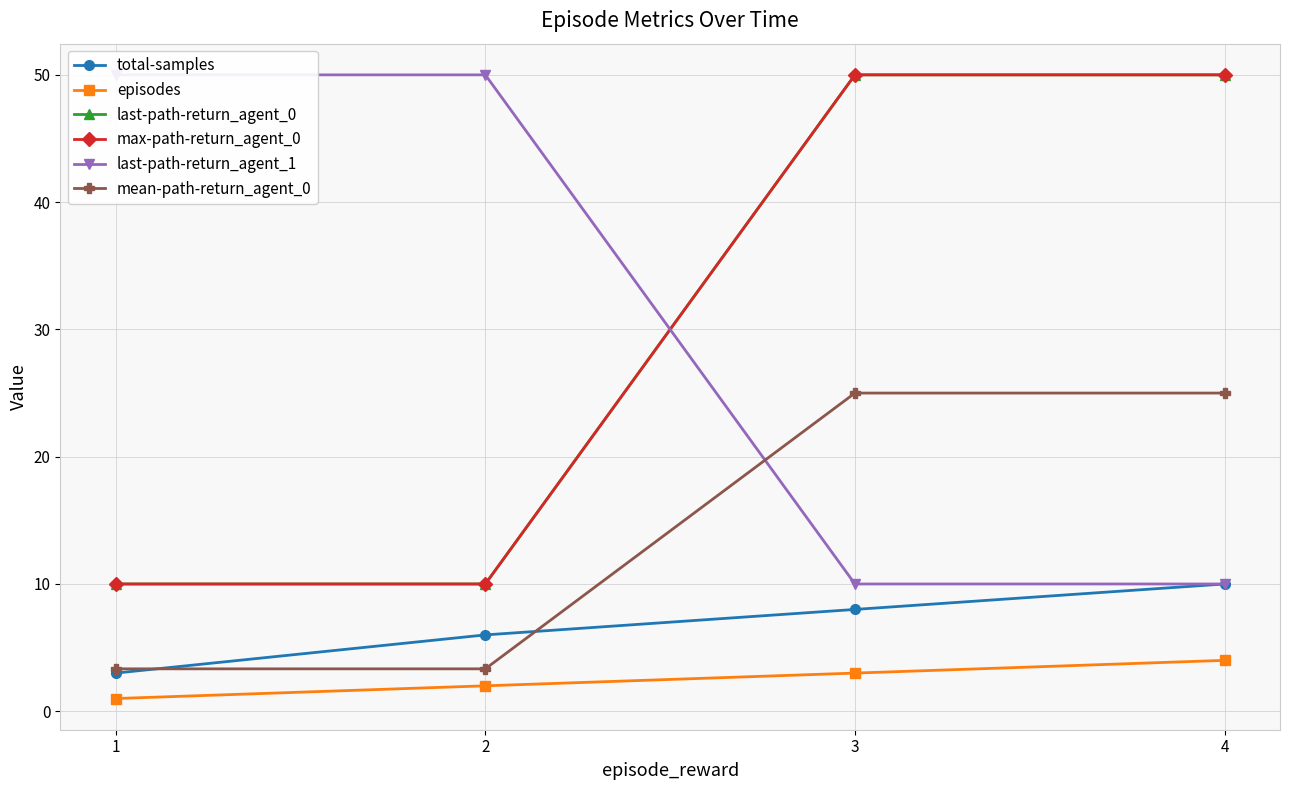

What are all the series names shown in the legend?

total-samples, episodes, last-path-return_agent_0, max-path-return_agent_0, last-path-return_agent_1, mean-path-return_agent_0